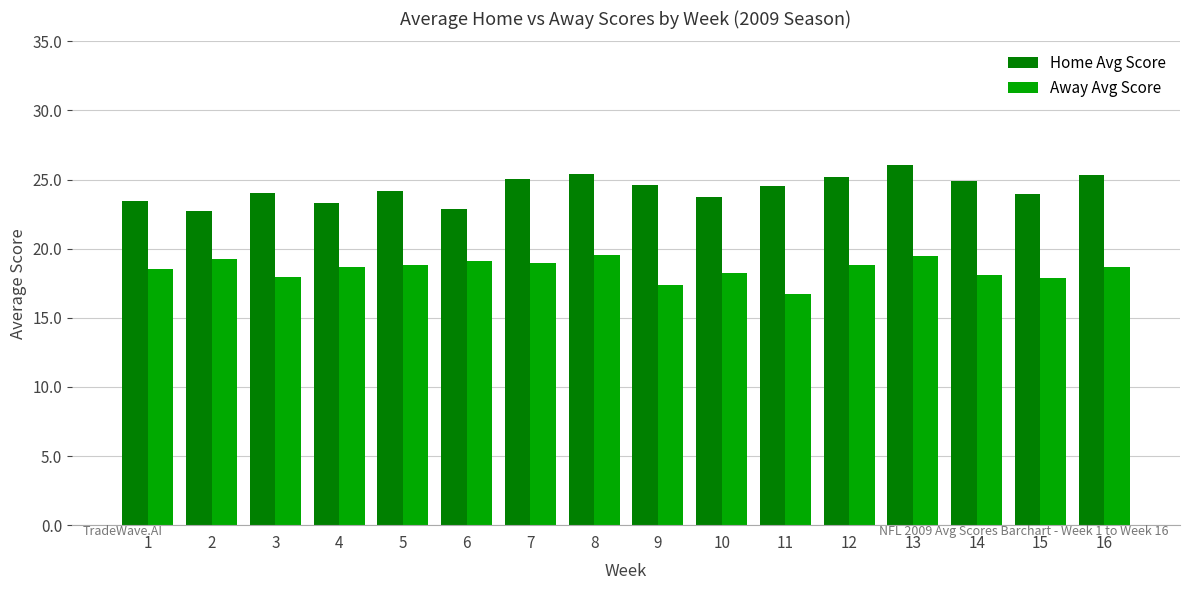

What is the difference between the second highest and second lowest values in the Home Avg Score series?

2.6